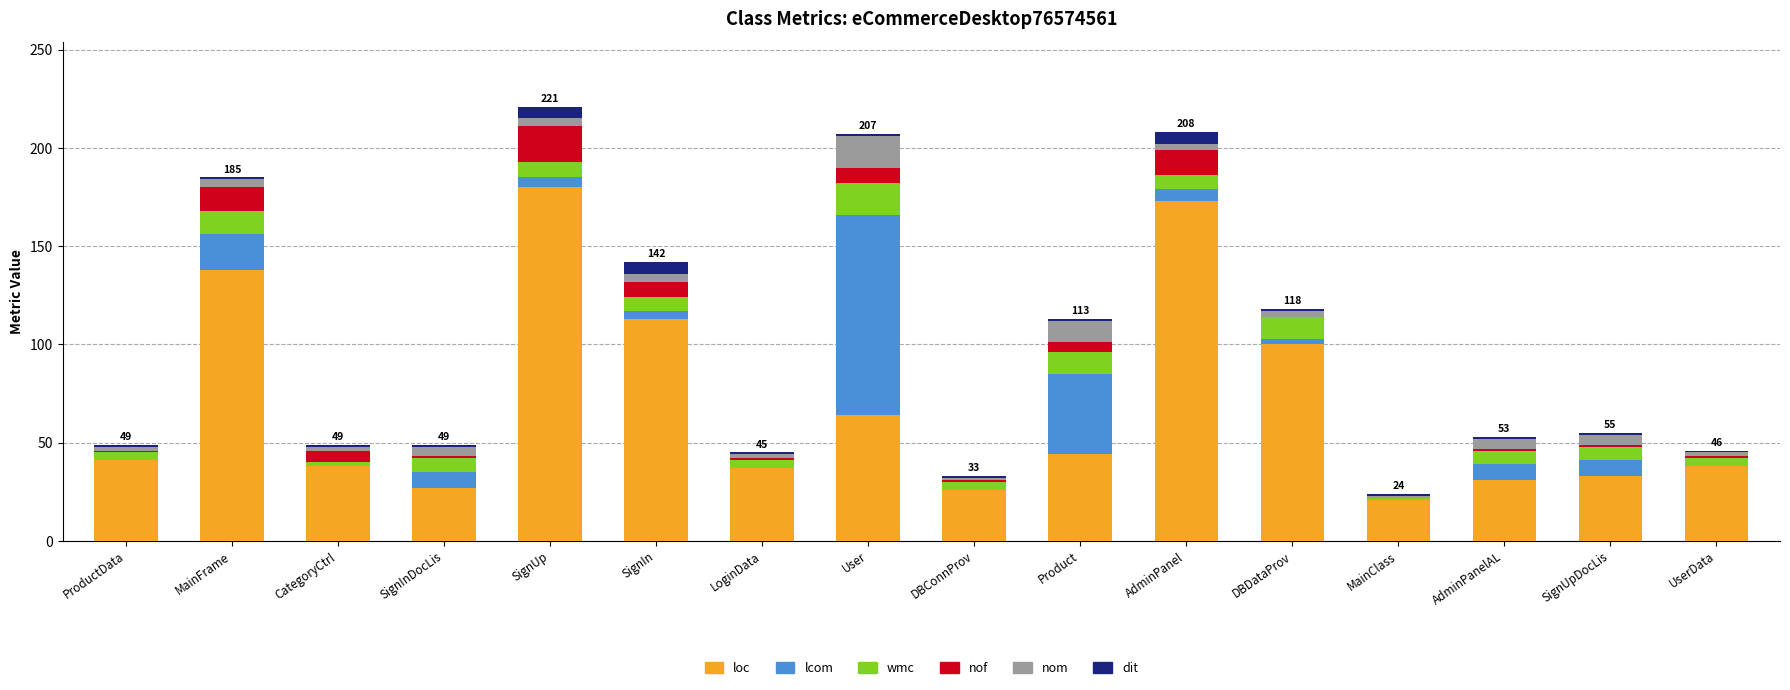

At which label does loc reach its peak?

SignUp